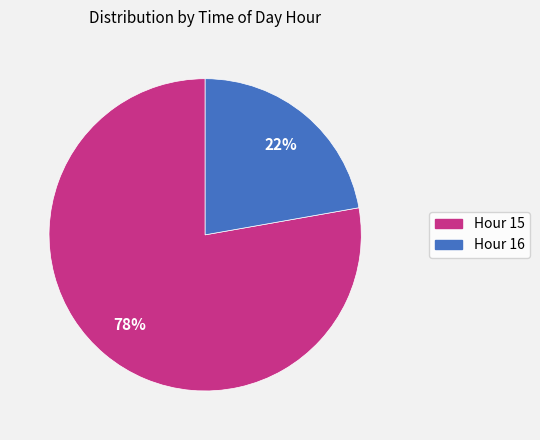

How many slices are in this pie chart?

2